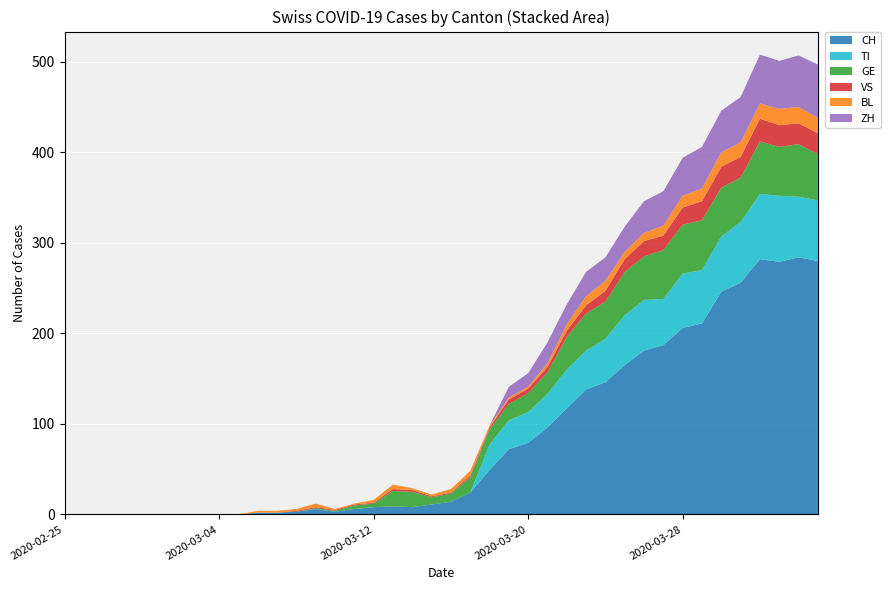

Reading left to right, transcribe all the data shown in this chart.

CH: 0	0	0	0	0	0	0	0	0	0	2	2	3	6	3	6	8	9	8	11	14	24	49	72	79	96	117	138	146	165	181	187	206	211	246	256	282	279	284	280
TI: 0	0	0	0	0	0	0	0	0	0	0	0	0	0	0	0	0	0	0	0	0	0	28	32	34	37	43	43	48	55	56	51	60	59	61	67	72	73	67	67
GE: 0	0	0	0	0	0	0	0	0	0	0	0	0	1	1	4	4	17	17	8	9	17	17	18	21	24	36	41	41	48	48	54	54	55	54	49	58	54	58	51
VS: 0	0	0	0	0	0	0	0	0	0	0	0	1	1	1	1	1	2	2	1	1	2	2	5	5	6	7	9	12	14	17	16	19	21	23	23	25	24	23	23
BL: 0	0	0	0	0	0	0	0	0	0	2	2	2	4	1	1	3	5	2	2	4	5	2	2	2	4	7	10	11	8	9	11	13	14	16	16	17	18	18	17
ZH: 0	0	0	0	0	0	0	0	0	0	0	0	0	0	0	0	0	0	0	0	0	0	0	12	15	23	22	27	26	28	35	38	42	46	46	50	54	53	57	59